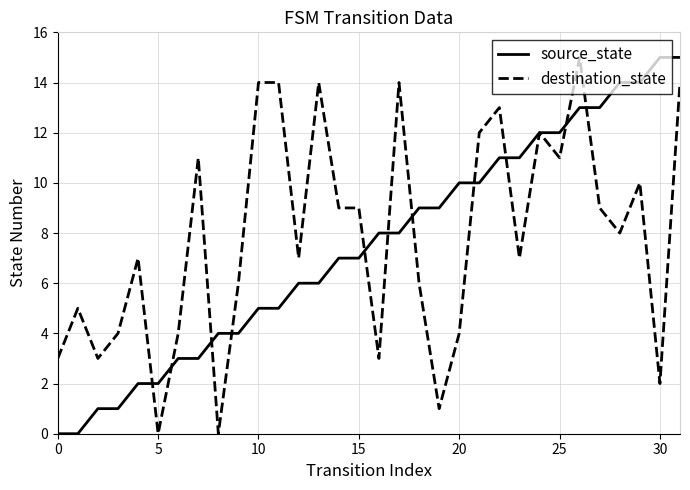

What is the greatest value displayed?

15